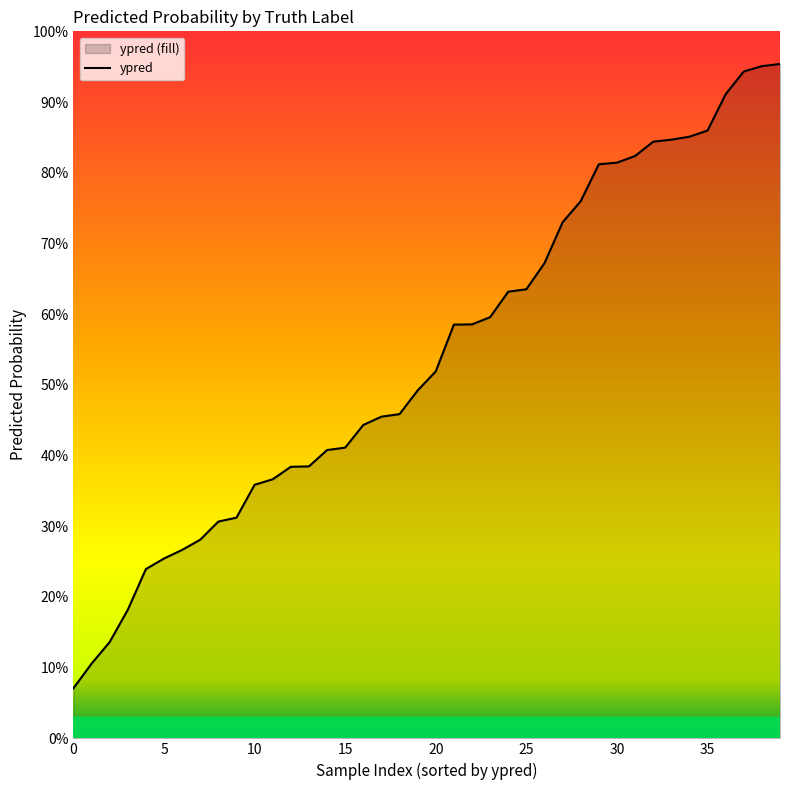

The chart shows a value of 0.0 at 0. True or false?

False